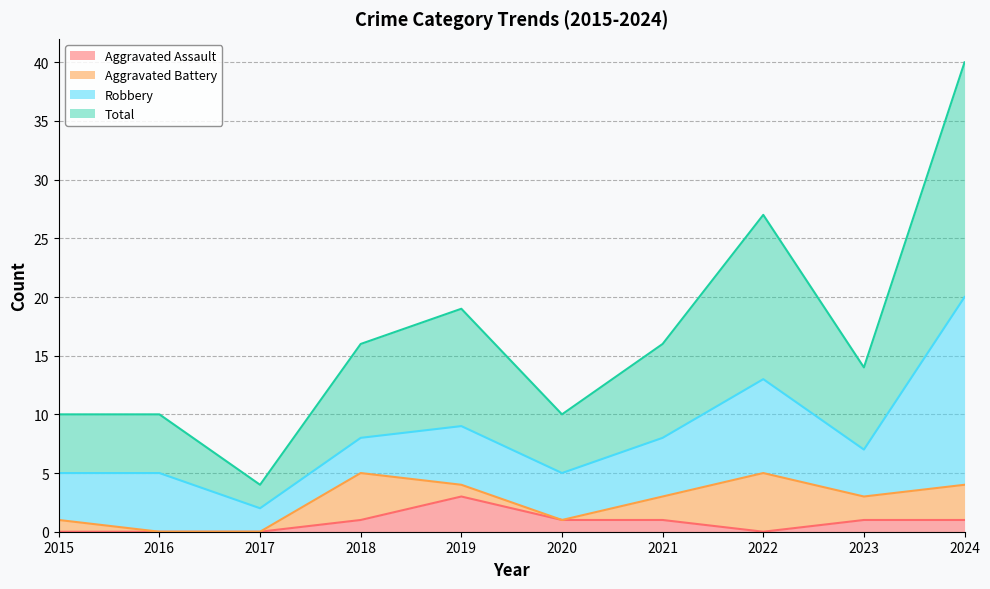

What is the sum of all Total values?

166